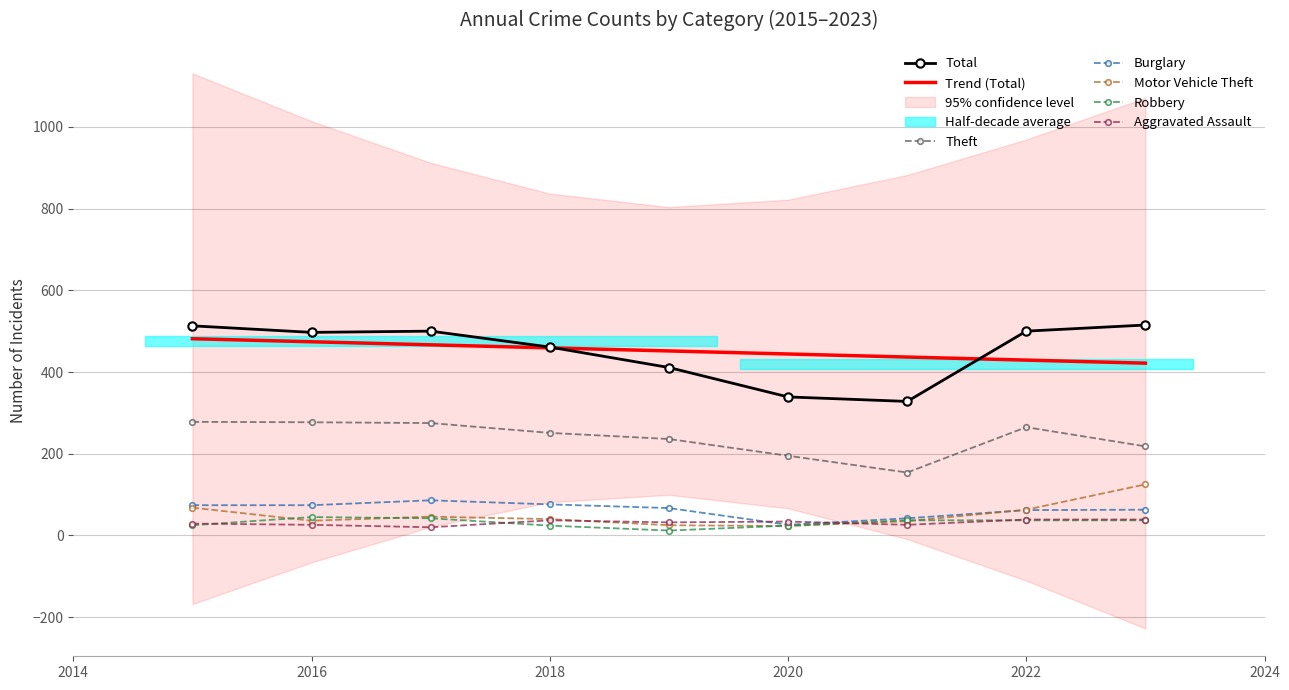

At 2021, list the series in order from largest to smallest.

Total, Theft, Burglary, Robbery, Motor Vehicle Theft, Aggravated Assault